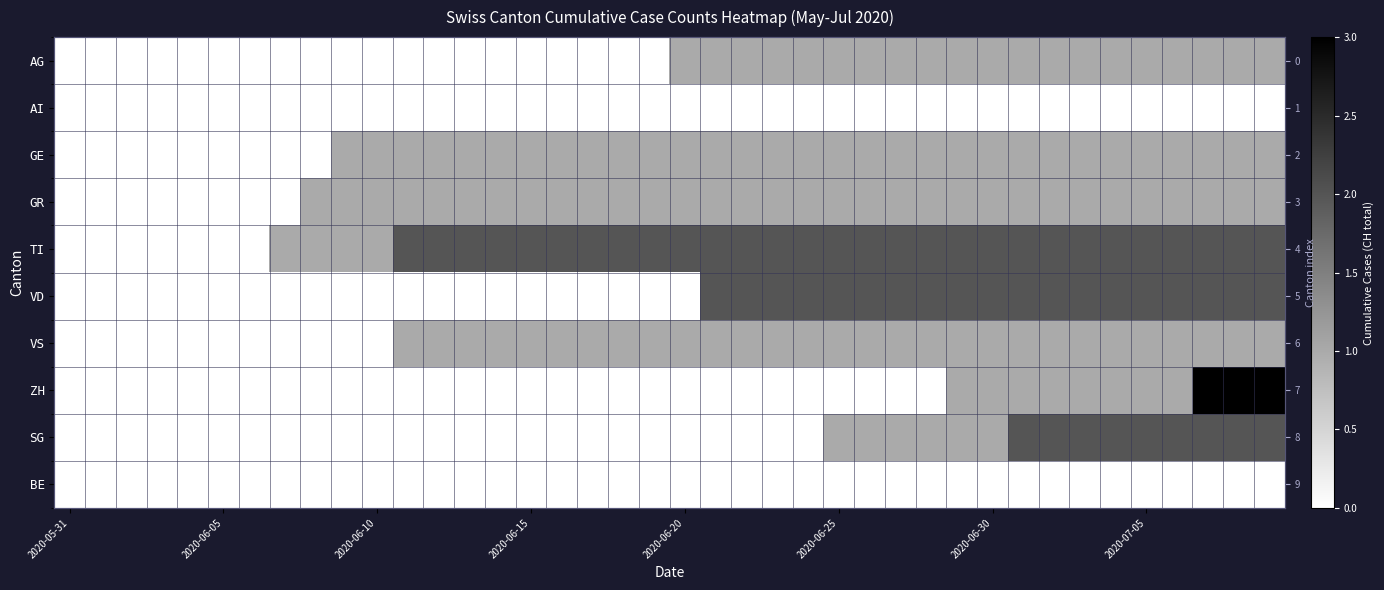

At how many categories does at least one series exceed 1?

29